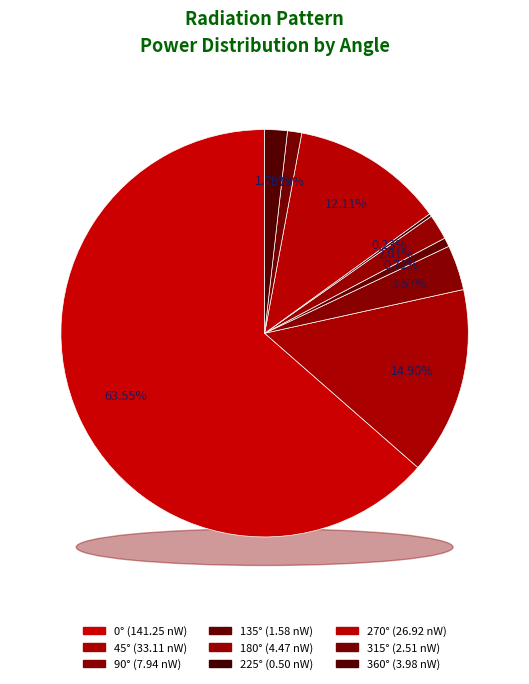

Is it true that 315° is 1% of the pie?

True